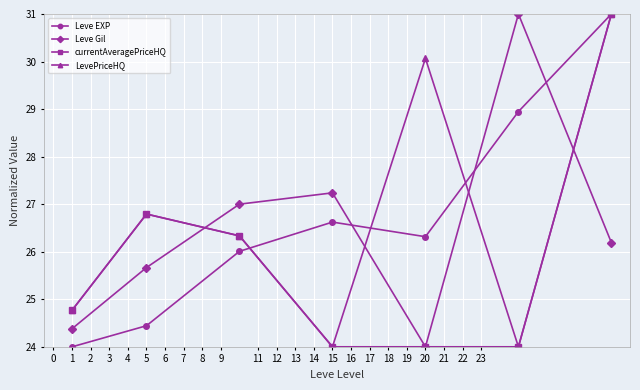

What is the lowest value of the LevePriceHQ series?

24.0